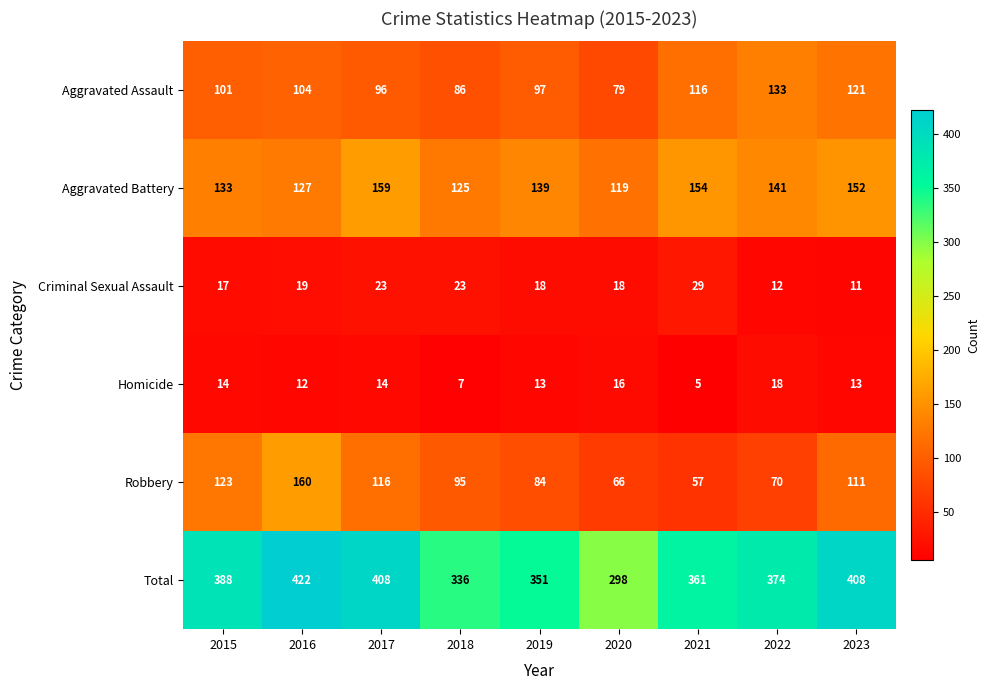

At how many categories does at least one series exceed 335?

8